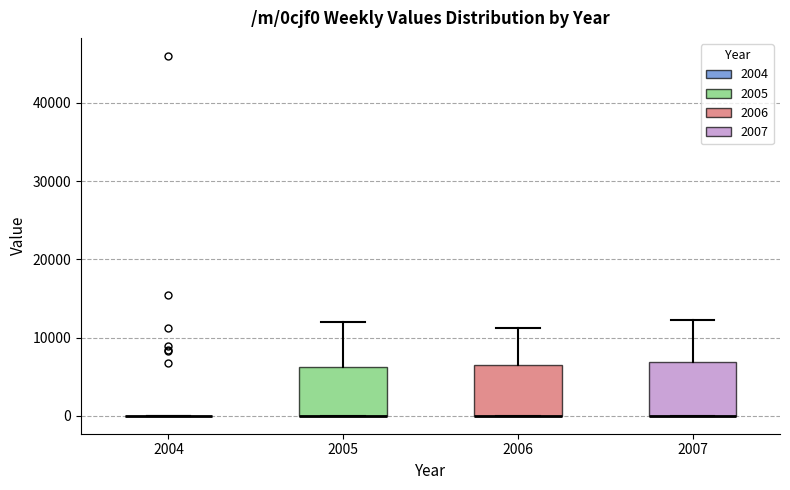

Reading left to right, transcribe this box plot: for each box, give where its median line is, the range the box spans, and where its two whiskers end, as read against the y-axis. The values are not printed on the chart, so give them approximately, as read against the axis.

2004: box collapsed to a line at 0, whiskers 0 to 0
2005: median 0 (drawn on the box's lower edge), box 0 to 6000, whiskers 0 to 12000
2006: median 0 (drawn on the box's lower edge), box 0 to 6000, whiskers 0 to 11000
2007: median 0 (drawn on the box's lower edge), box 0 to 7000, whiskers 0 to 12000